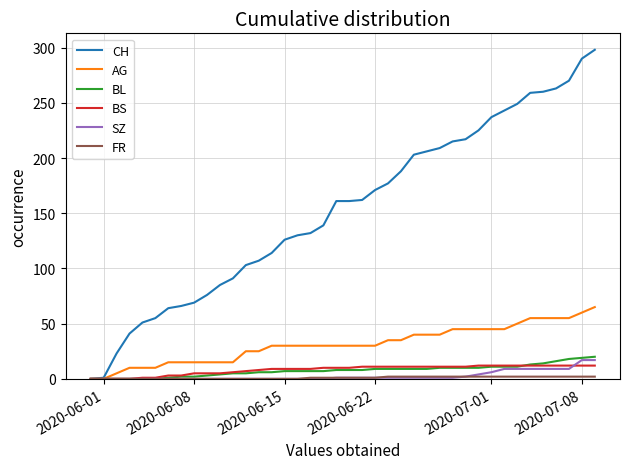

What is the greatest value displayed?

298